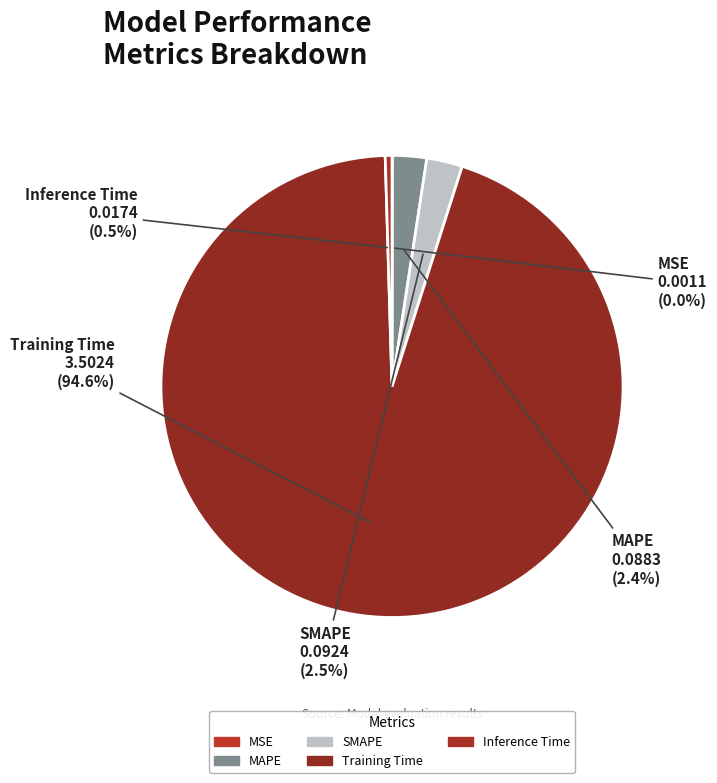

Between SMAPE and Training Time, which is larger?

Training Time